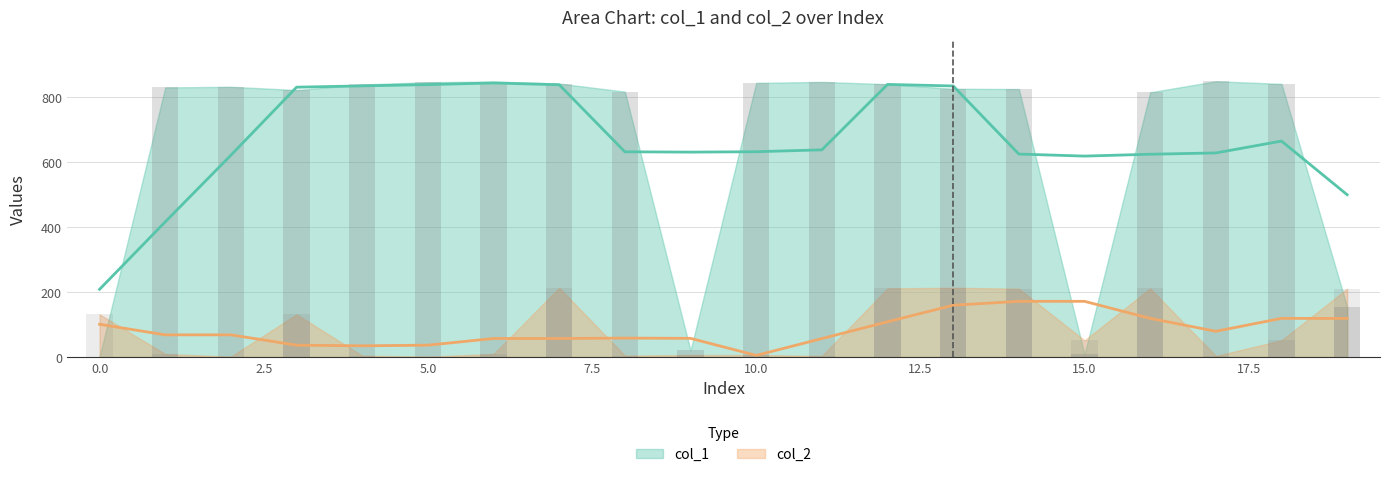

At which category is the sum across all series the highest?

7